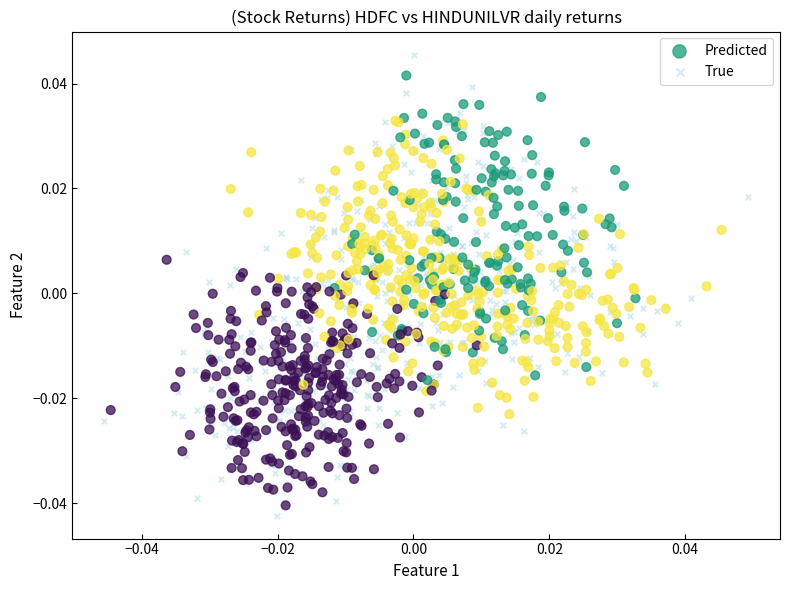

What are all the series names shown in the legend?

Predicted, True